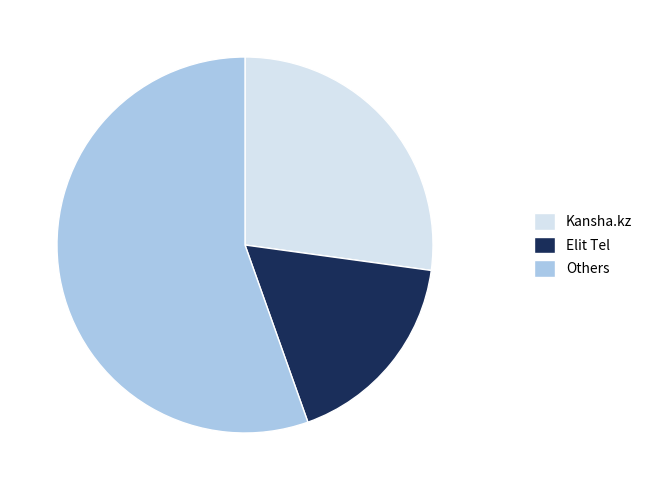

Does any single category account for the majority?

Yes